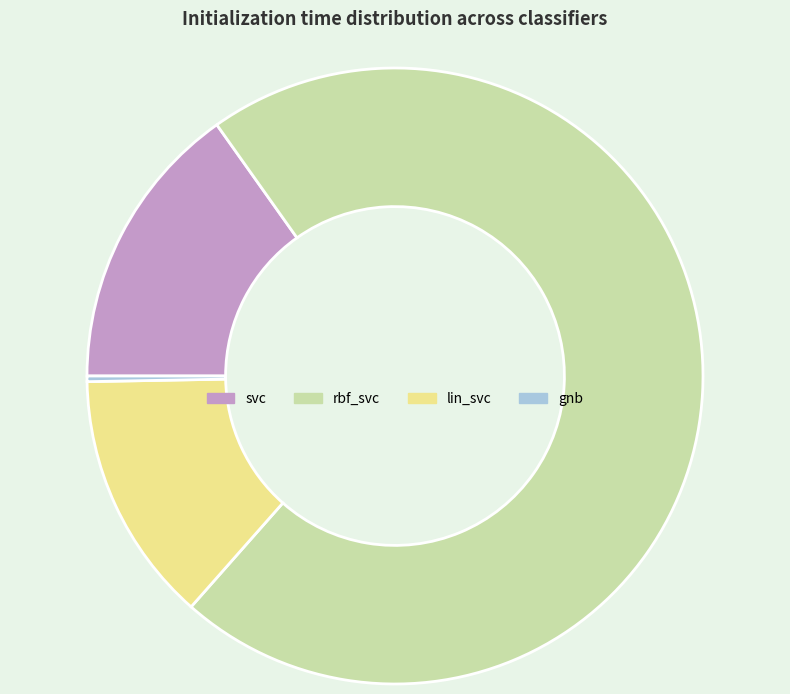

Count the number of slices in the pie.

4